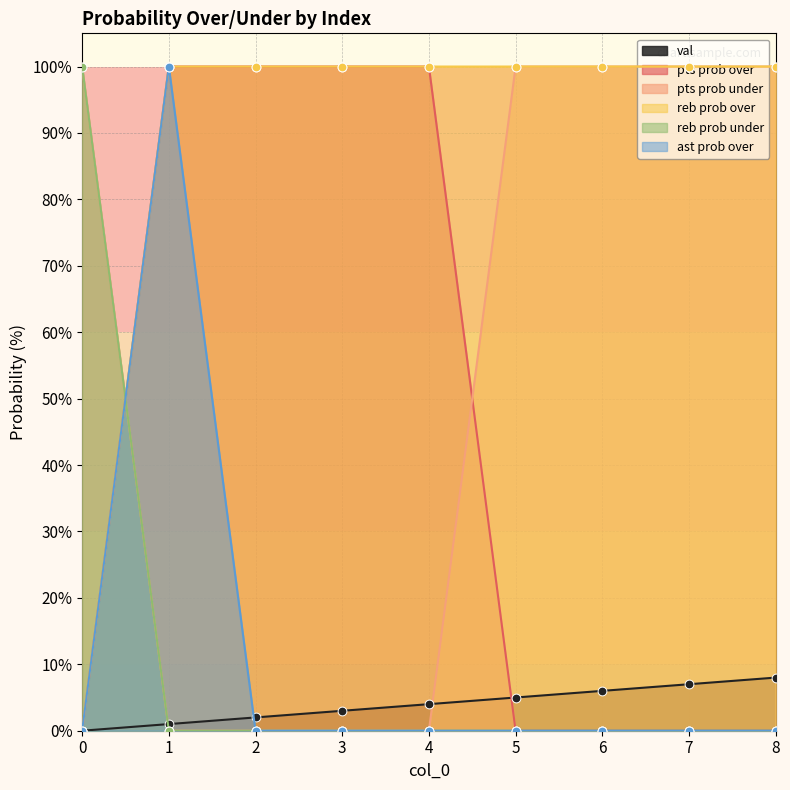

What are all the series names shown in the legend?

val, pts prob over, pts prob under, reb prob over, reb prob under, ast prob over